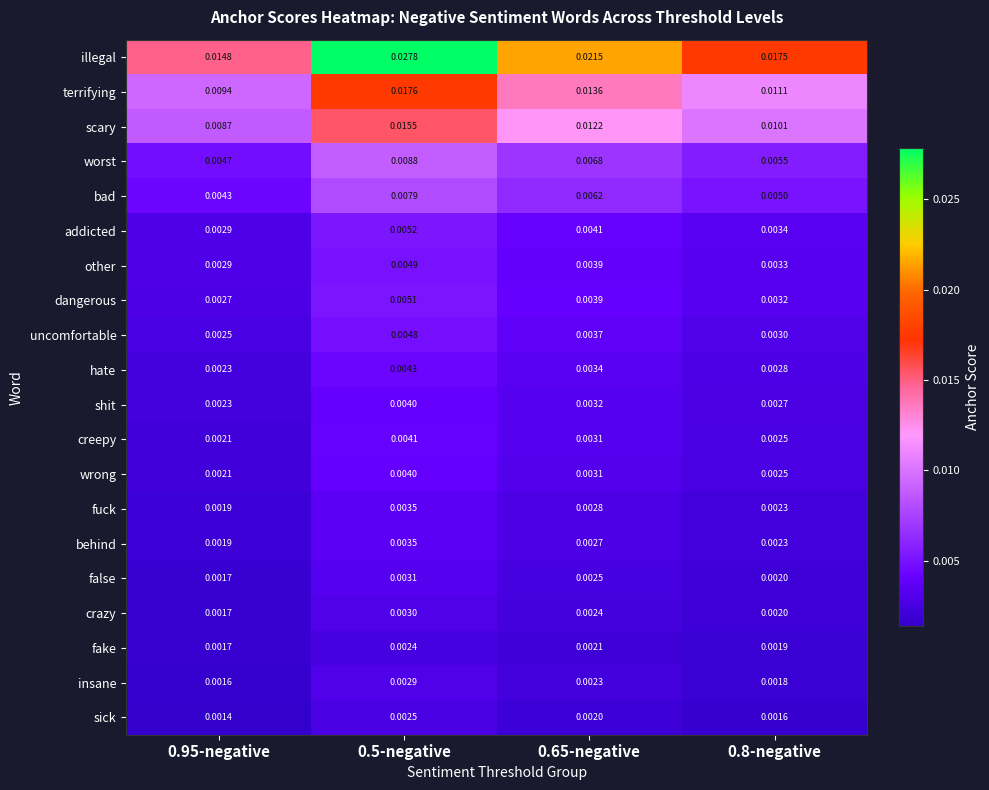

Which series has the largest total across all categories?

illegal